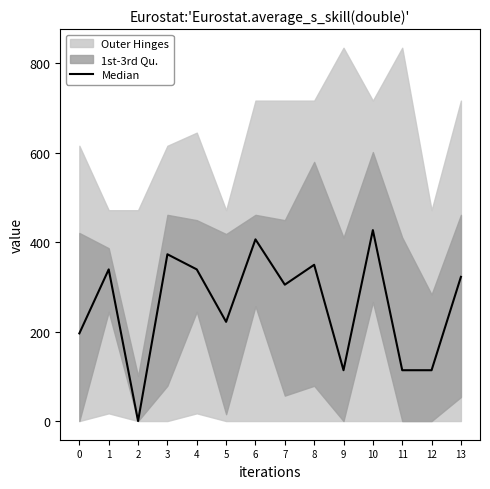

What is the value of the 6th point from the left?

221.9